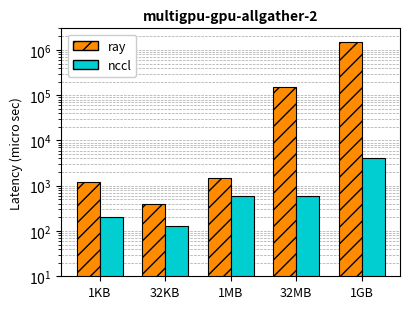

What position from the left is 32MB?

4